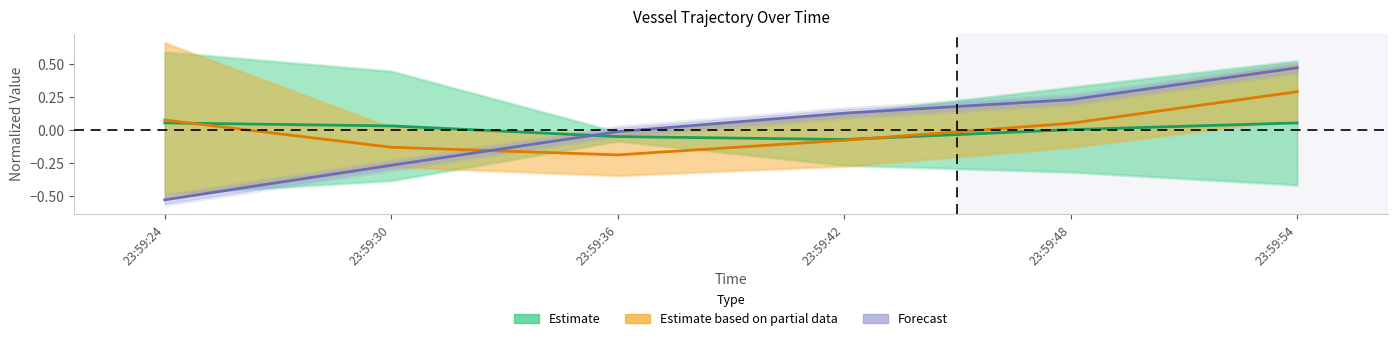

List the series in order of their peak value, highest first.

Forecast (distance_shore), Estimate based on partial data (lat/lon), Estimate (heading/course)